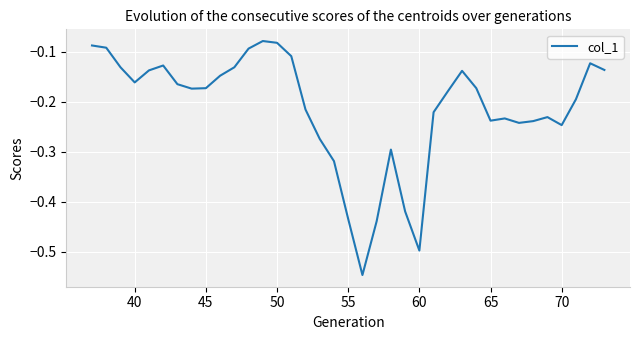

What is the difference between the maximum and minimum values?

0.5